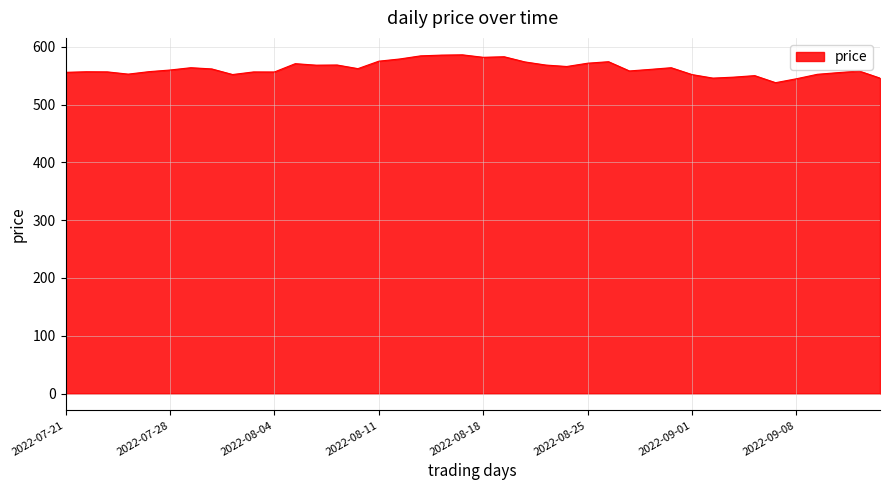

What is the difference between the maximum and minimum values?

48.2